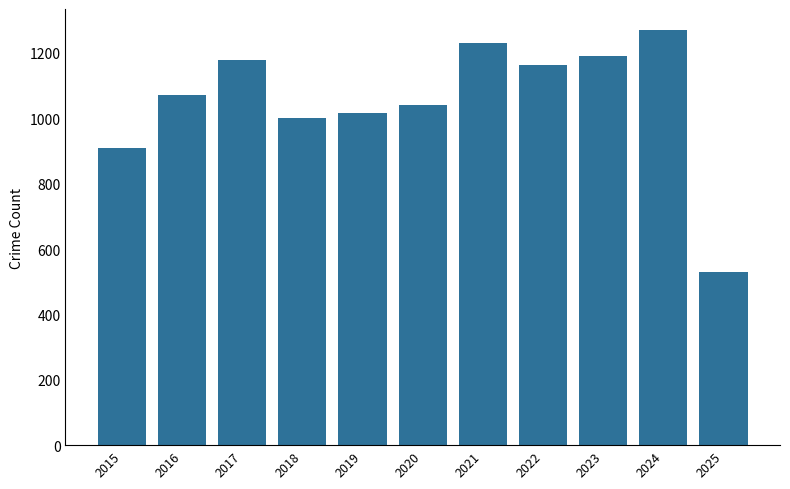

Is it true that the value at 2023 is 1191?

True